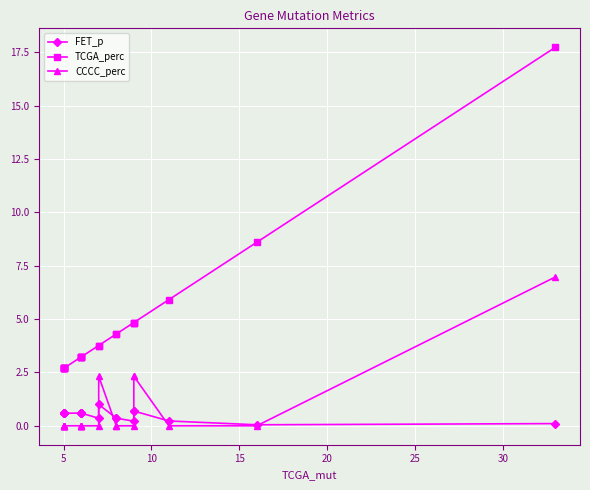

True or false: TCGA_perc has more than 0 interior local peaks.

False